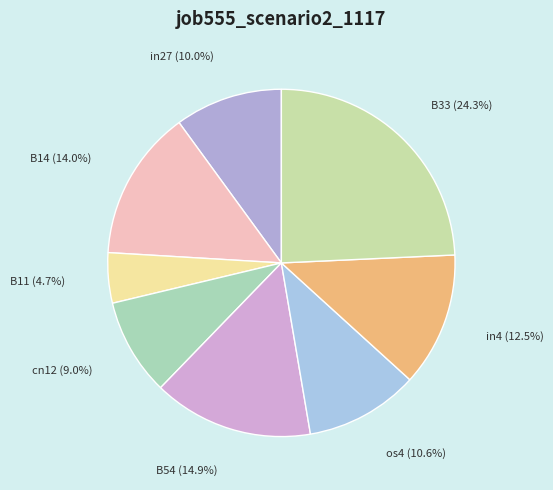

What portion of the pie excludes B33?

75.7%